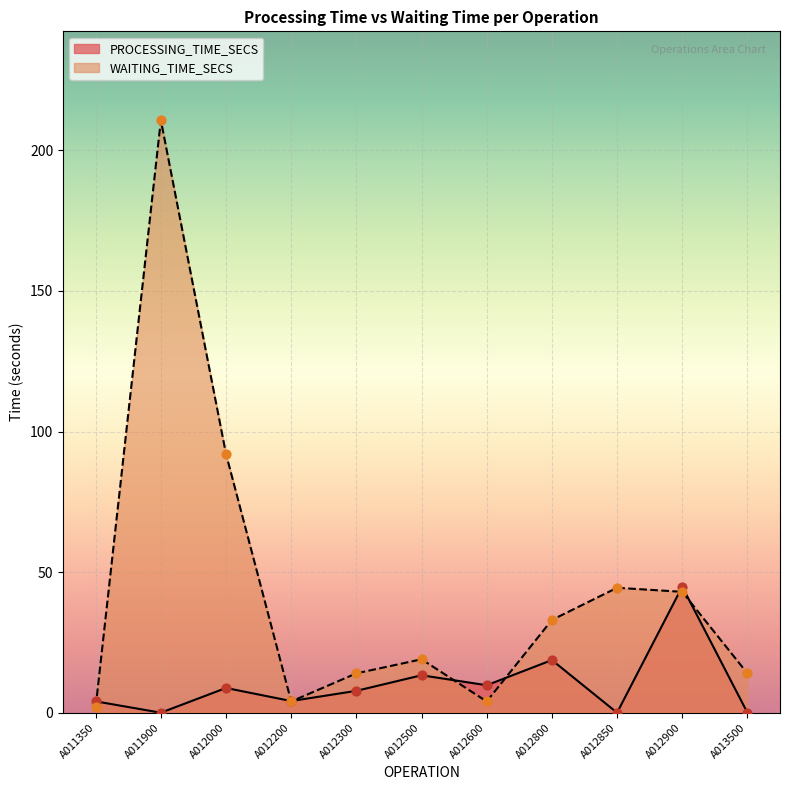

Which series reaches the minimum Y coordinate?

PROCESSING_TIME_SECS